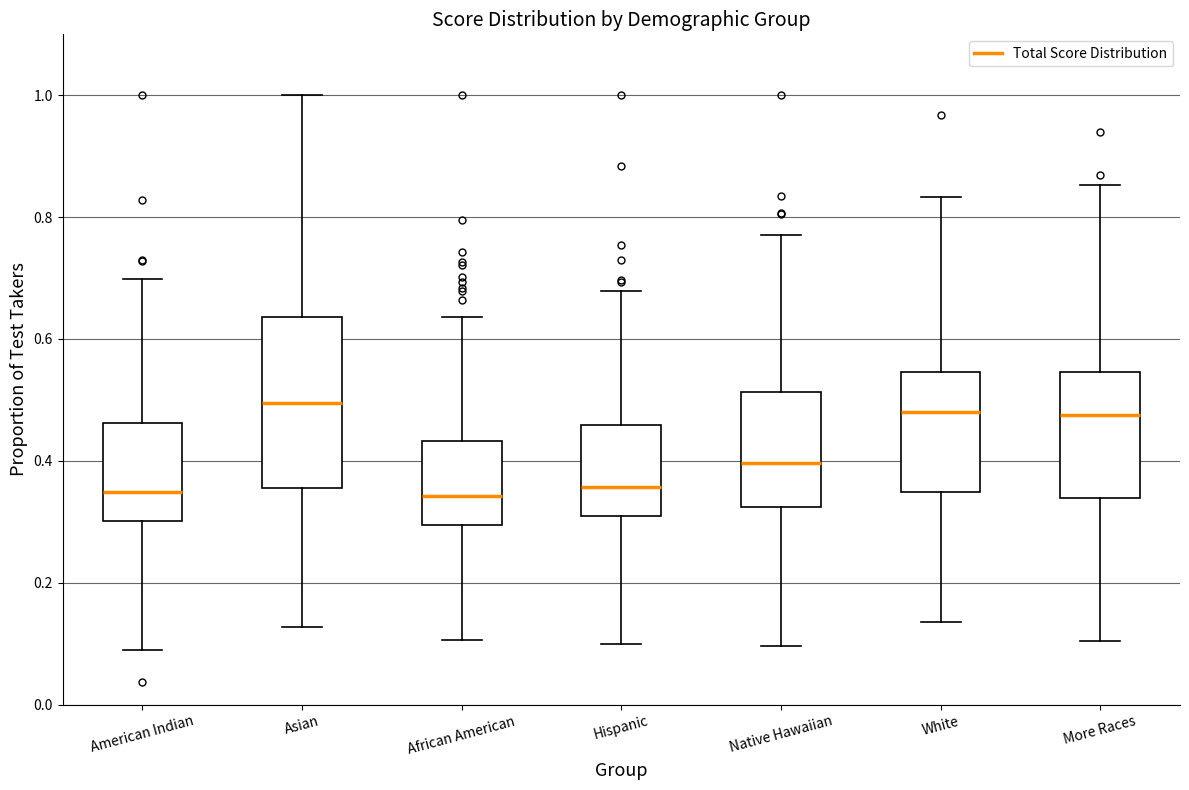

Reading left to right, read every box against the y-axis: the position of its median line, the range the box covers, and the ends of its whiskers. The values are not printed on the chart, so give them approximately, as read against the axis.

American Indian: median 0.34, box 0.30 to 0.46, whiskers 0.08 to 0.70
Asian: median 0.50, box 0.36 to 0.64, whiskers 0.12 to 1.00
African American: median 0.34, box 0.30 to 0.44, whiskers 0.10 to 0.64
Hispanic: median 0.36, box 0.32 to 0.46, whiskers 0.10 to 0.68
Native Hawaiian: median 0.40, box 0.32 to 0.52, whiskers 0.10 to 0.78
White: median 0.48, box 0.34 to 0.54, whiskers 0.14 to 0.84
More Races: median 0.48, box 0.34 to 0.54, whiskers 0.10 to 0.86